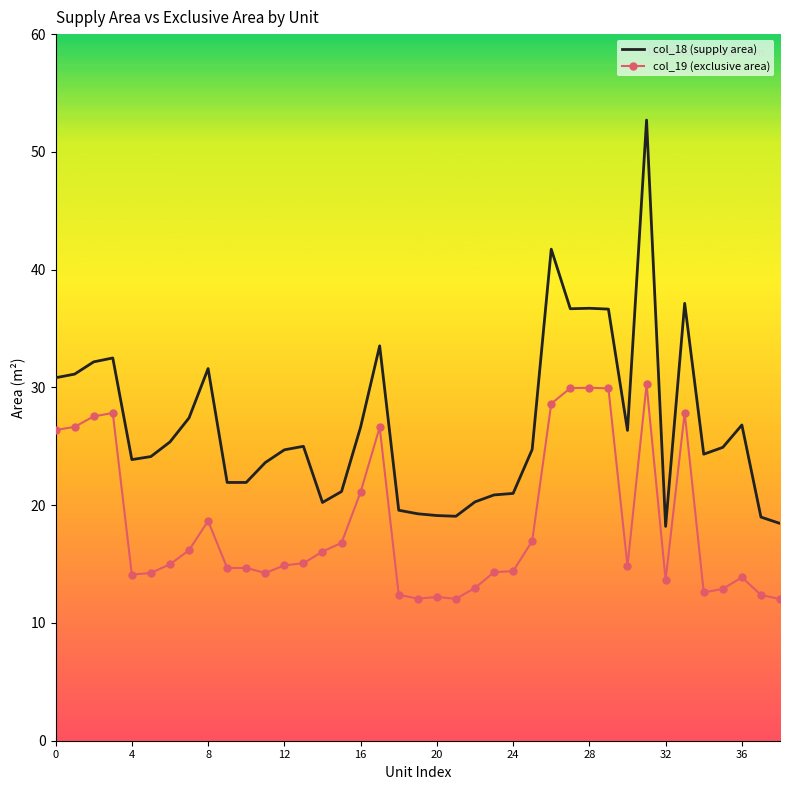

What is the maximum value shown in the chart?

52.7